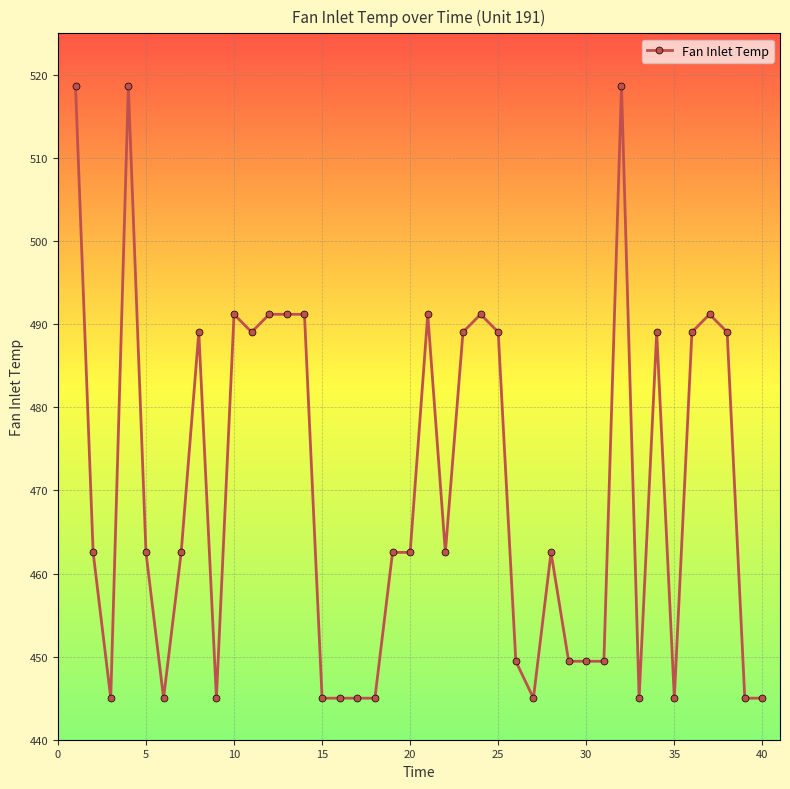

True or false: the data has more than 1 interior local peaks.

True